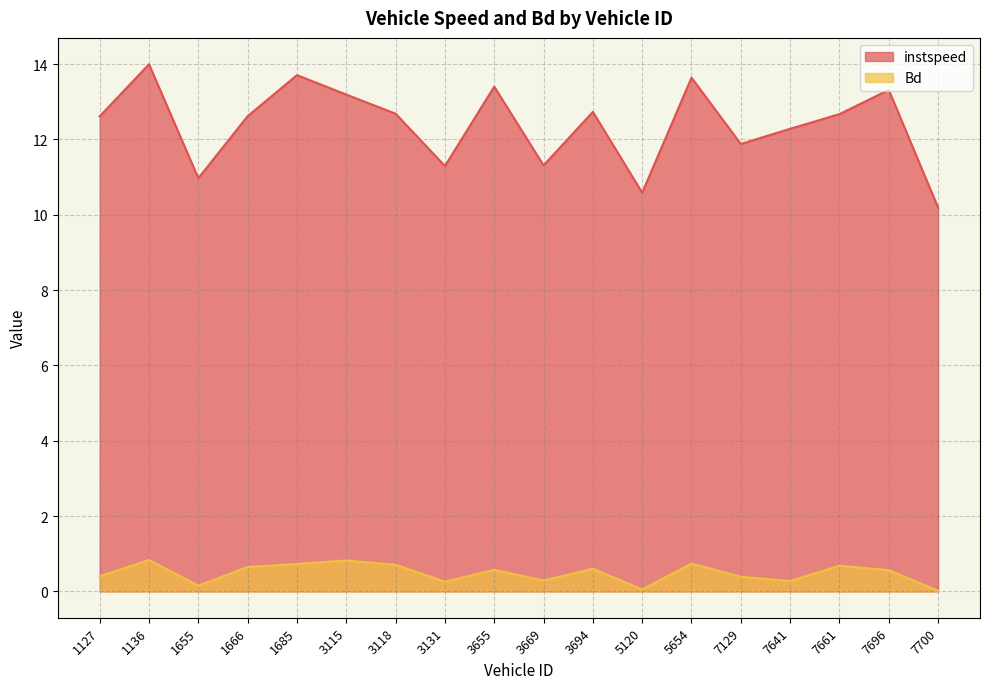

Where is instspeed nearest to the value 12?

7129